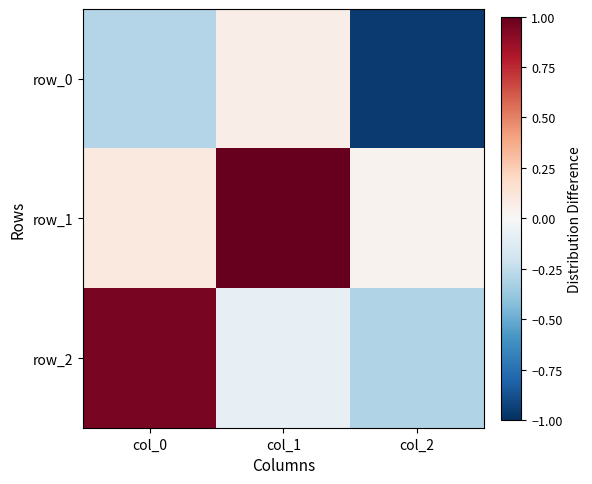

Rank the series by their average value, from highest to lowest.

row_1, row_2, row_0